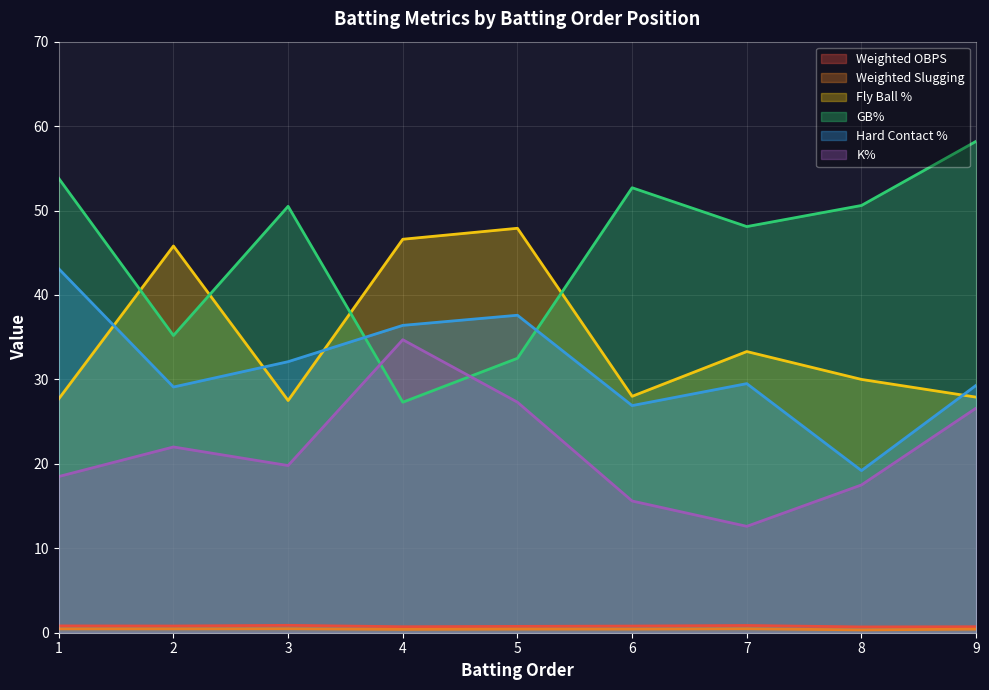

In Hard Contact %, how many points are higher than both neighbors (excluding endpoints)?

2